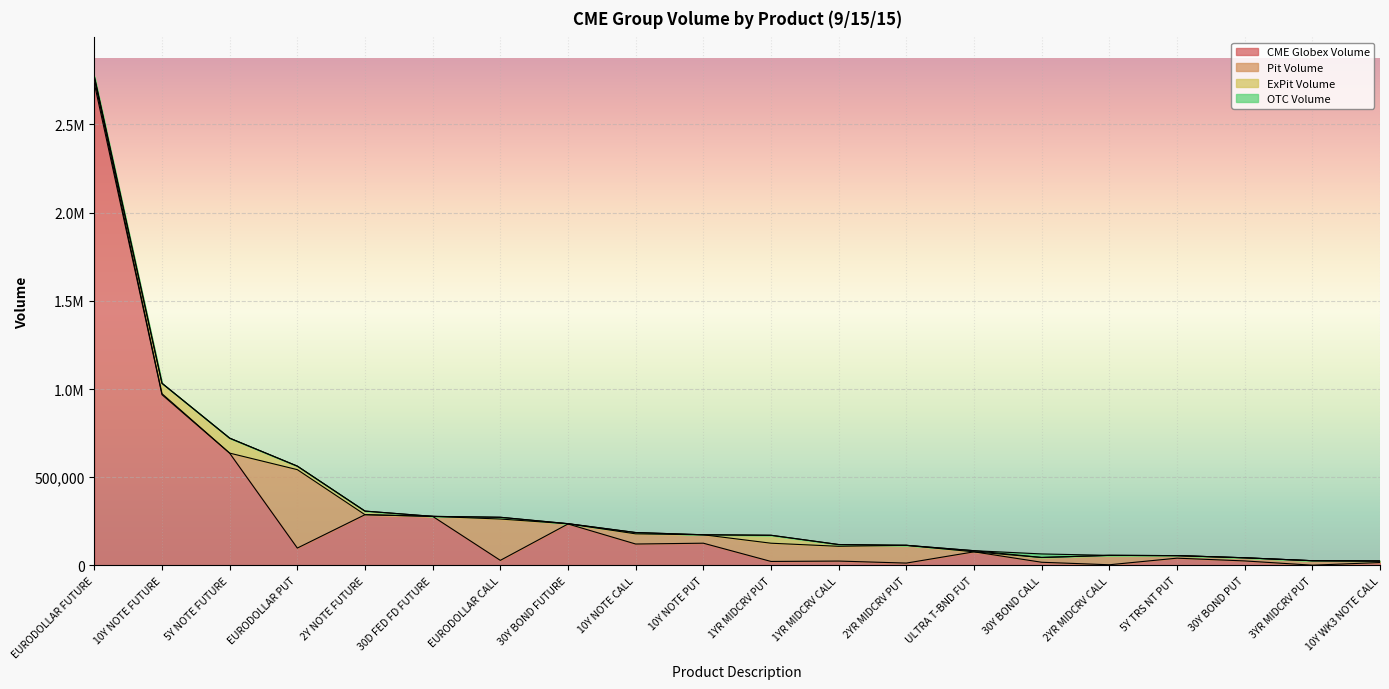

Rank the categories by Pit Volume value from lowest to highest.

2Y NOTE FUTURE, 30D FED FD FUTURE, ULTRA T-BND FUT, 5Y NOTE FUTURE, 30Y BOND FUTURE, 10Y NOTE FUTURE, 10Y WK3 NOTE CALL, 5Y TRS NT PUT, 30Y BOND PUT, 3YR MIDCRV PUT, EURODOLLAR FUTURE, 30Y BOND CALL, 10Y NOTE PUT, 2YR MIDCRV CALL, 10Y NOTE CALL, 1YR MIDCRV CALL, 2YR MIDCRV PUT, 1YR MIDCRV PUT, EURODOLLAR CALL, EURODOLLAR PUT